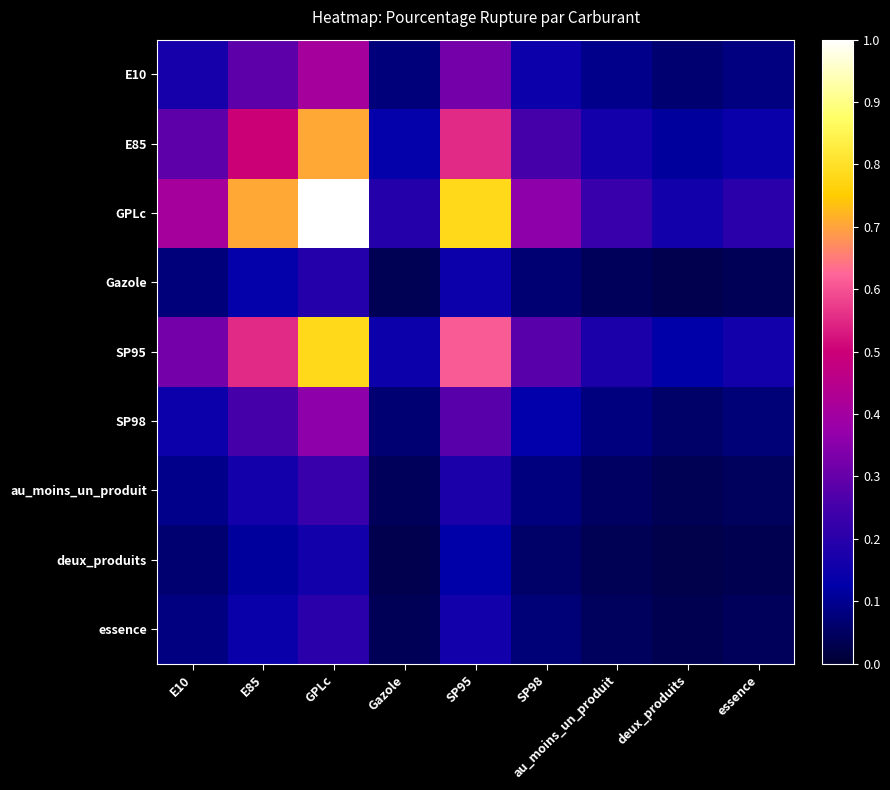

Which series has the largest total across all categories?

GPLc